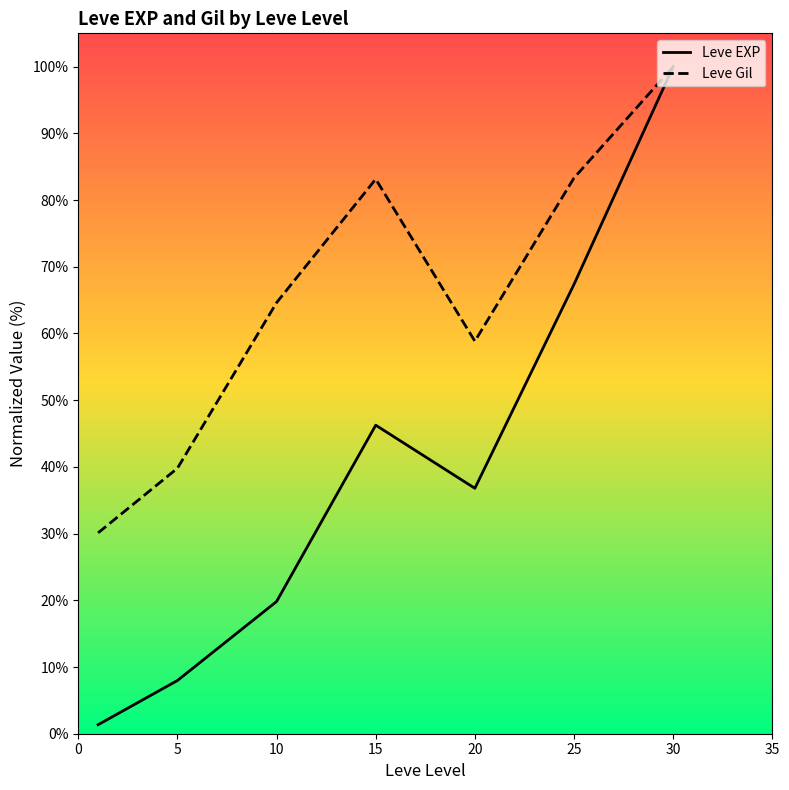

Which series has the widest spread of values?

Leve EXP